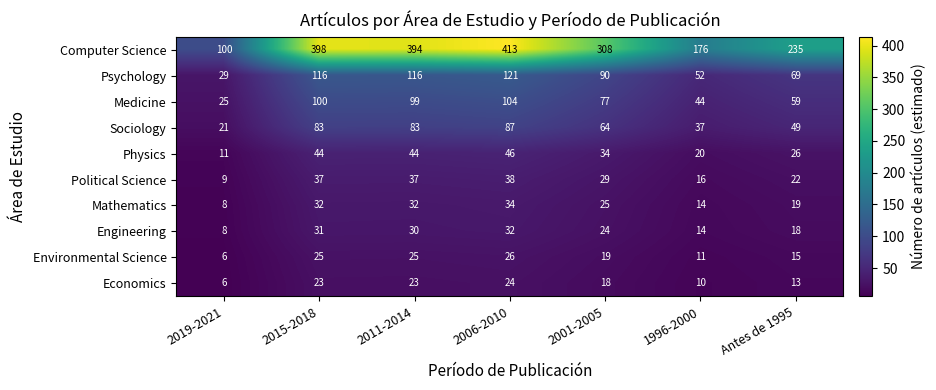

The value of Political Science at 2019-2021 is 14. True or false?

False